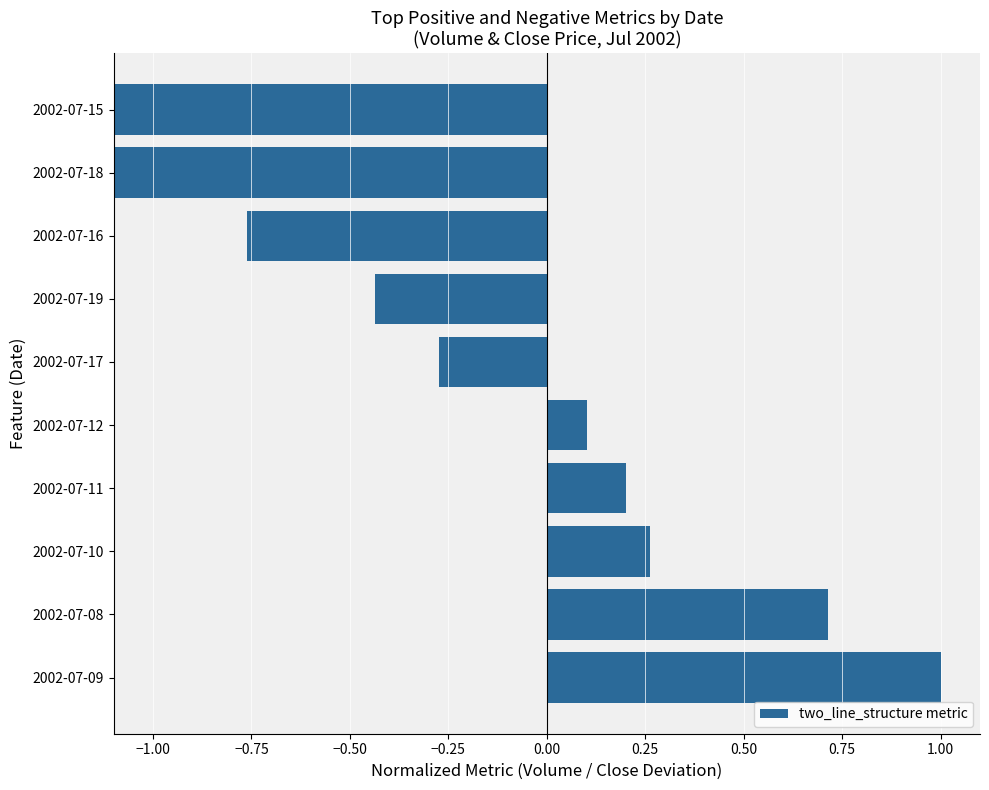

What is the smallest value displayed?

-1.5